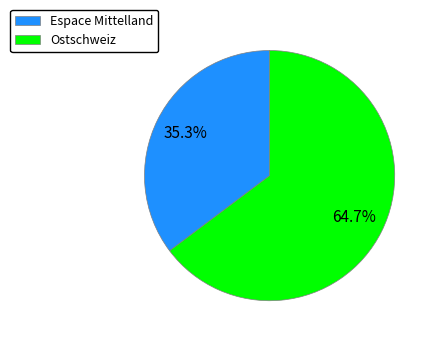

Rank the categories by value from lowest to highest.

Espace Mittelland, Ostschweiz